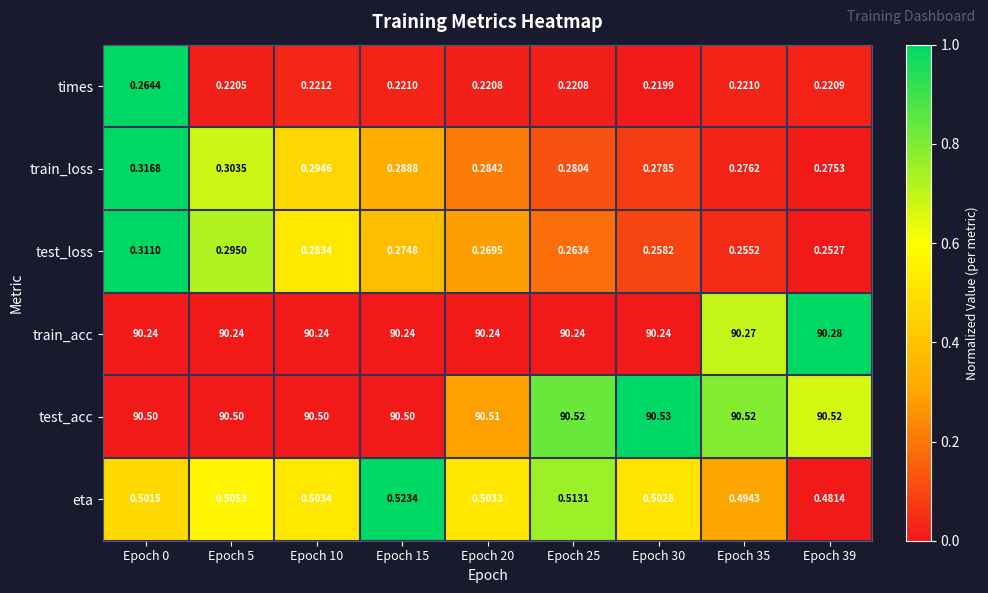

Rank the series by their maximum value, from highest to lowest.

test_acc, train_acc, eta, train_loss, test_loss, times